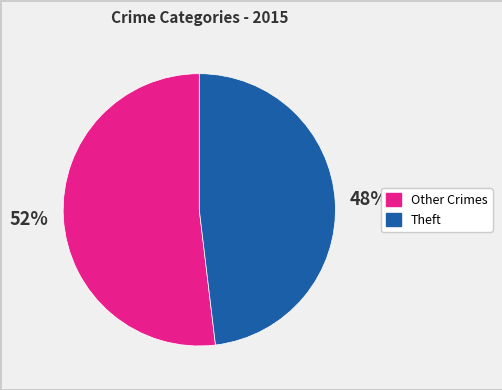

Does any single category account for the majority?

Yes